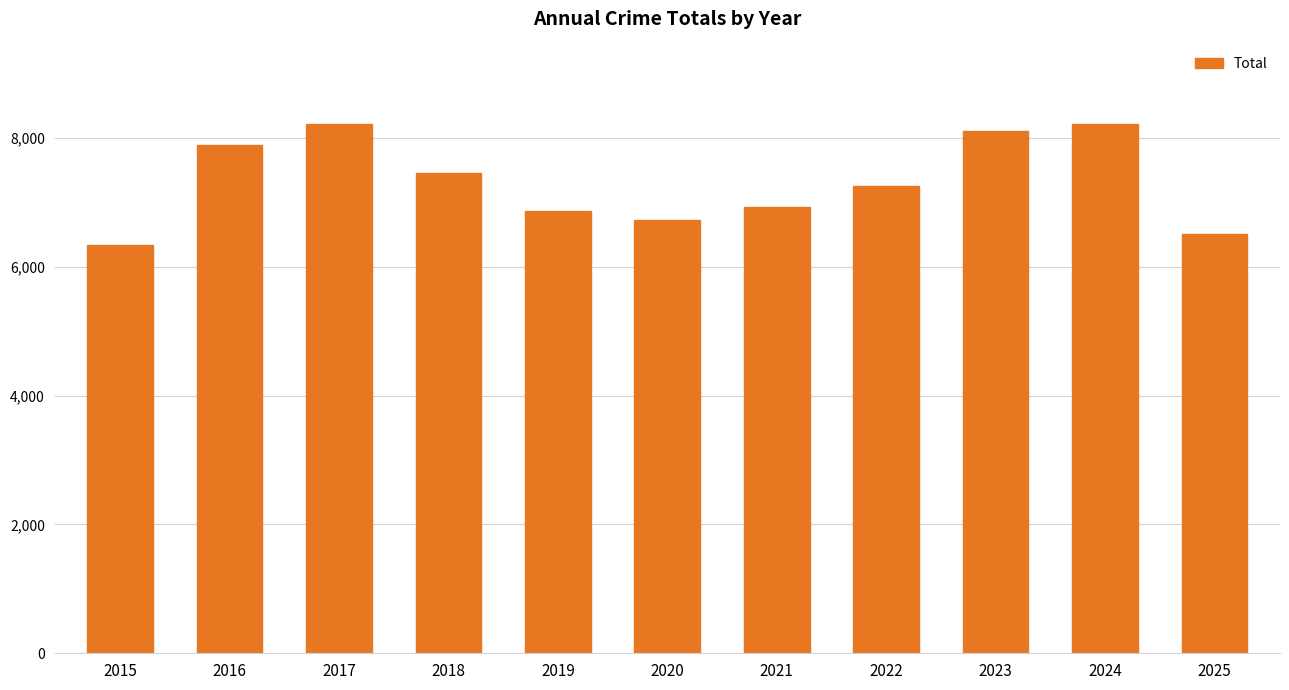

The chart shows a value of 6336 at 2015. True or false?

True